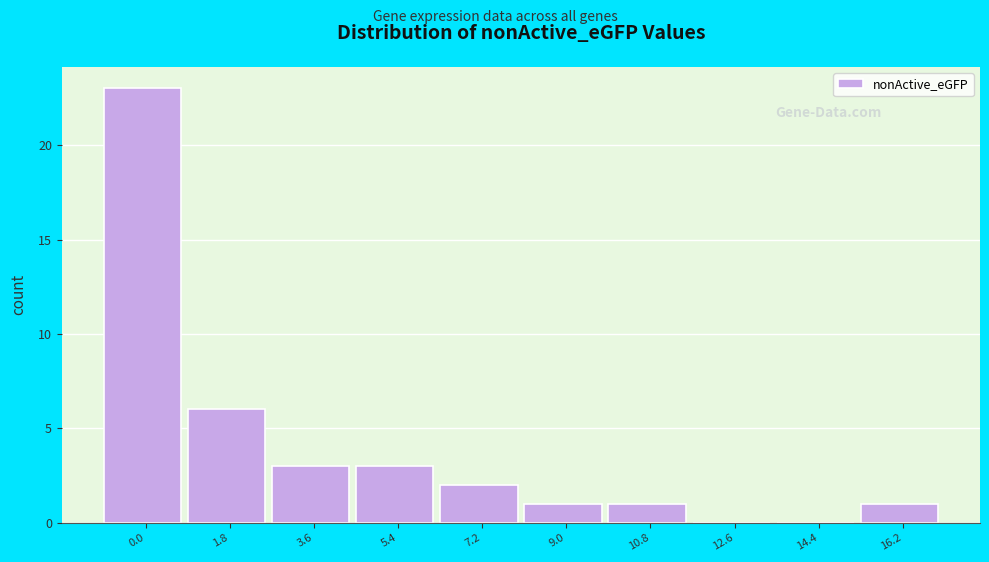

Reading left to right, list all the values displayed in this chart.

0.0=23	1.8=6	3.6=3	5.4=3	7.2=2	9.0=1	10.8=1	12.6=0	14.4=0	16.2=1